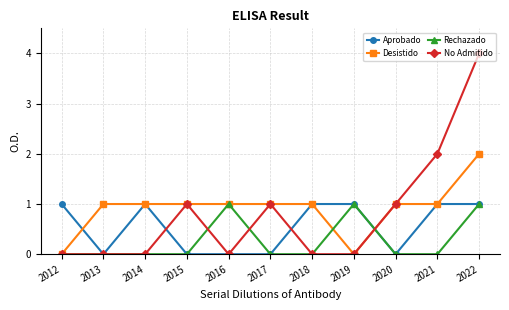

Where is the first local maximum for Aprobado?

2014